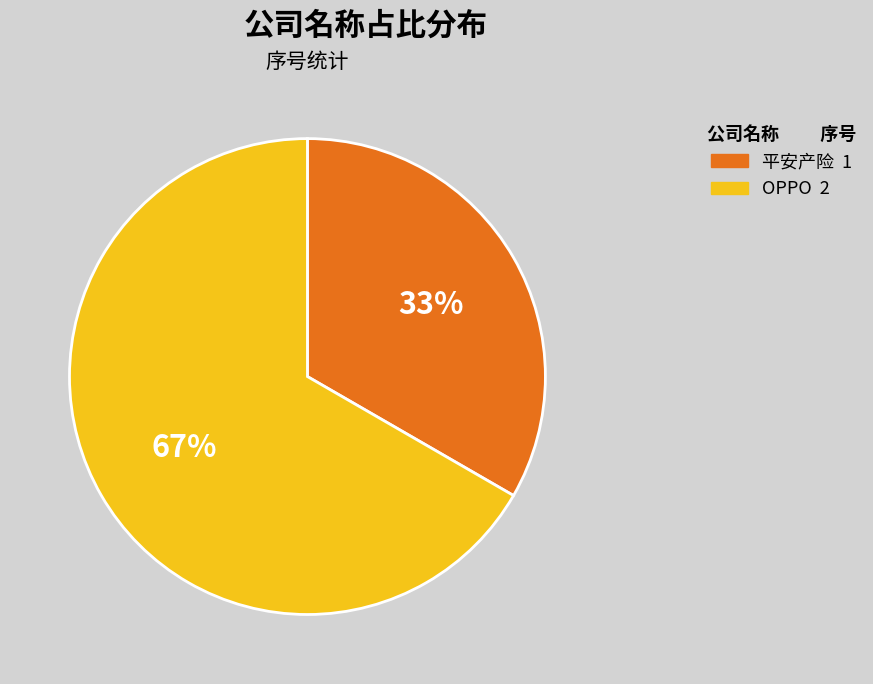

To the nearest percent, what is the combined percentage of 平安产险 and OPPO?

100%